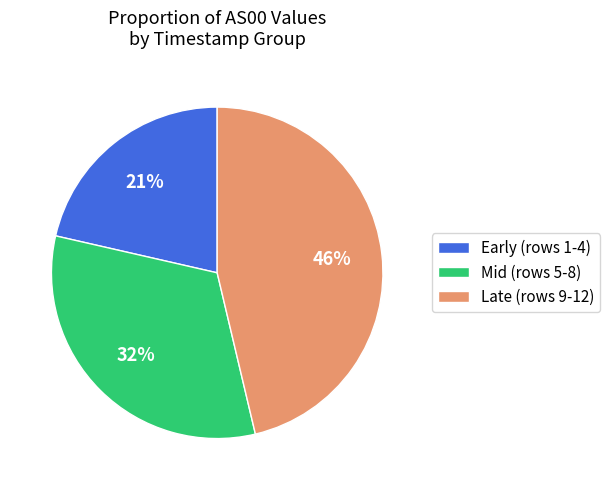

Approximately how many times larger is the value at Mid (rows 5-8) compared to Late (rows 9-12)?

0.7